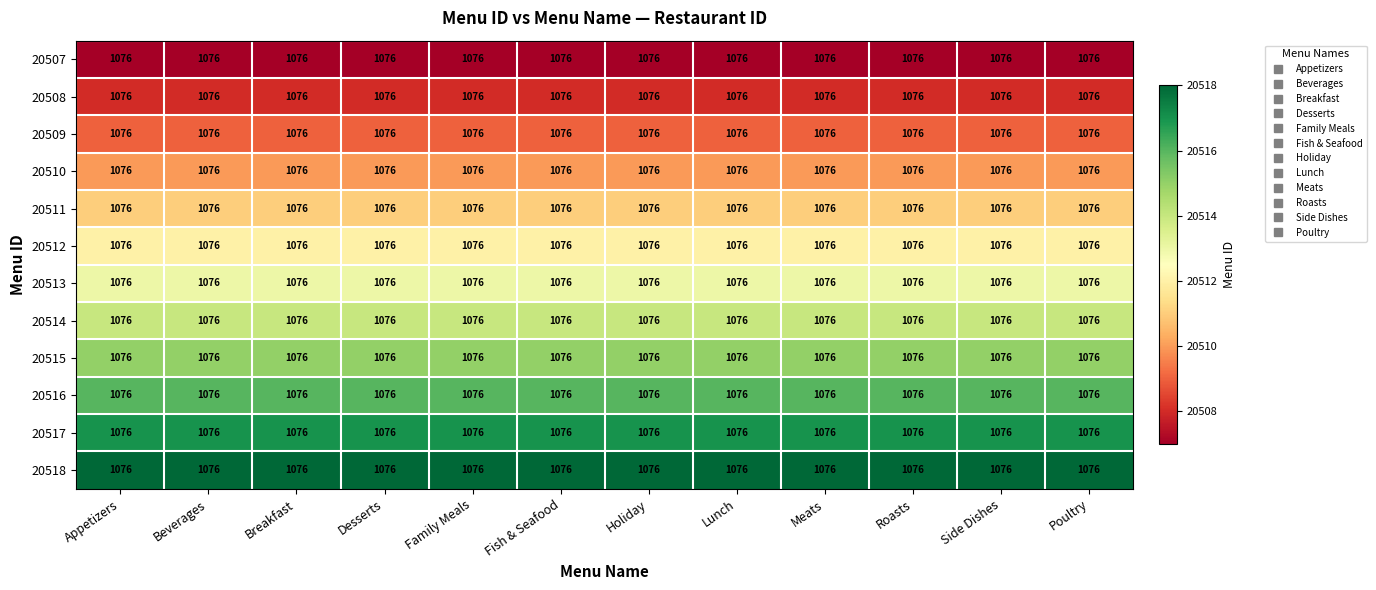

The 20509 series shows 9798 at Lunch. True or false?

False